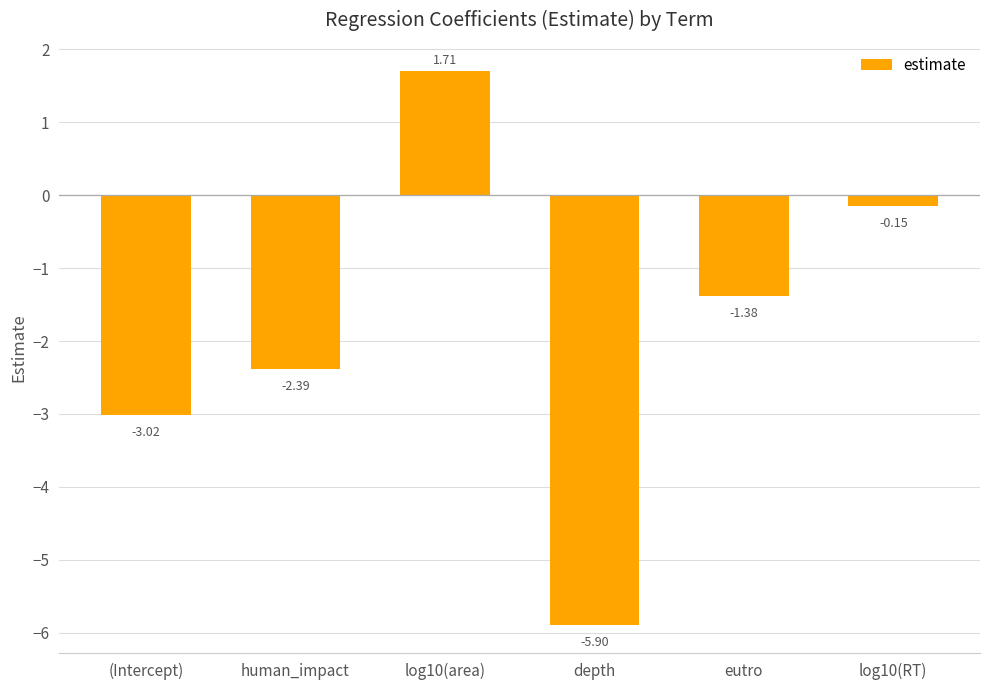

Where is the data nearest to the value -2?

human_impact